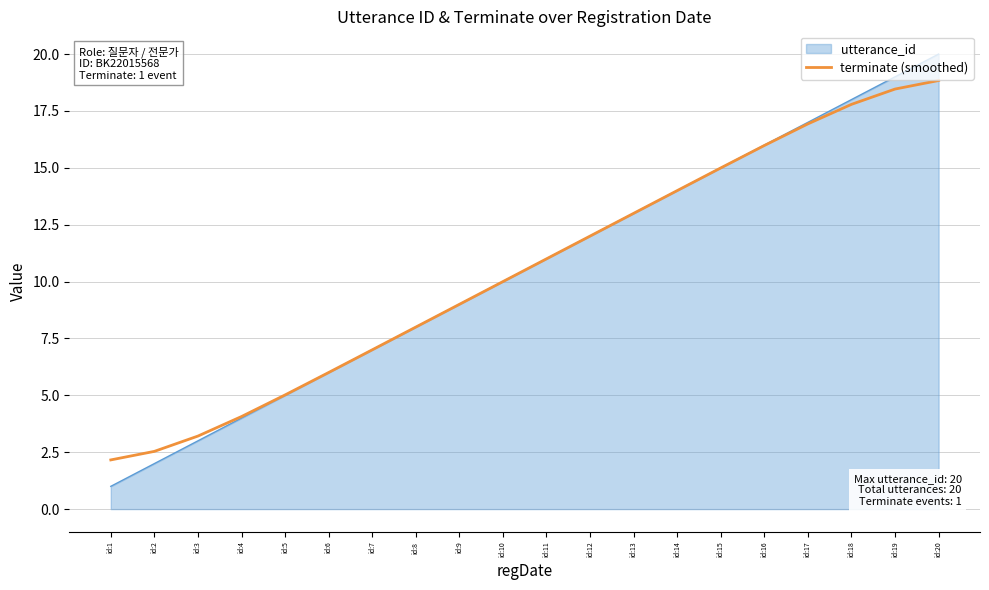

What is the total value across all series at id:20?

38.8